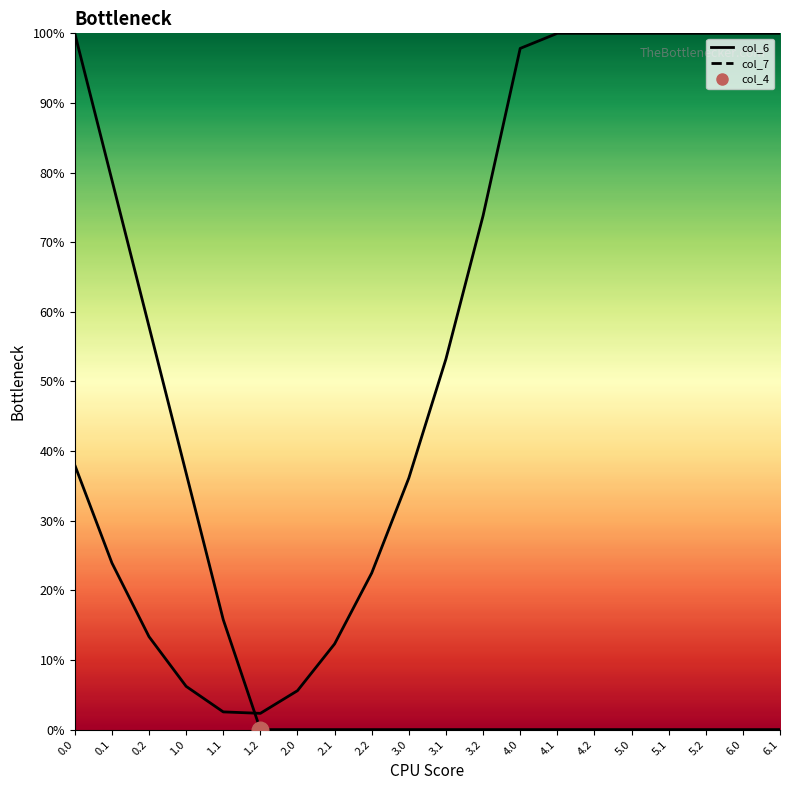

True or false: col_7 has a value of 0.4 at 0.0.

True